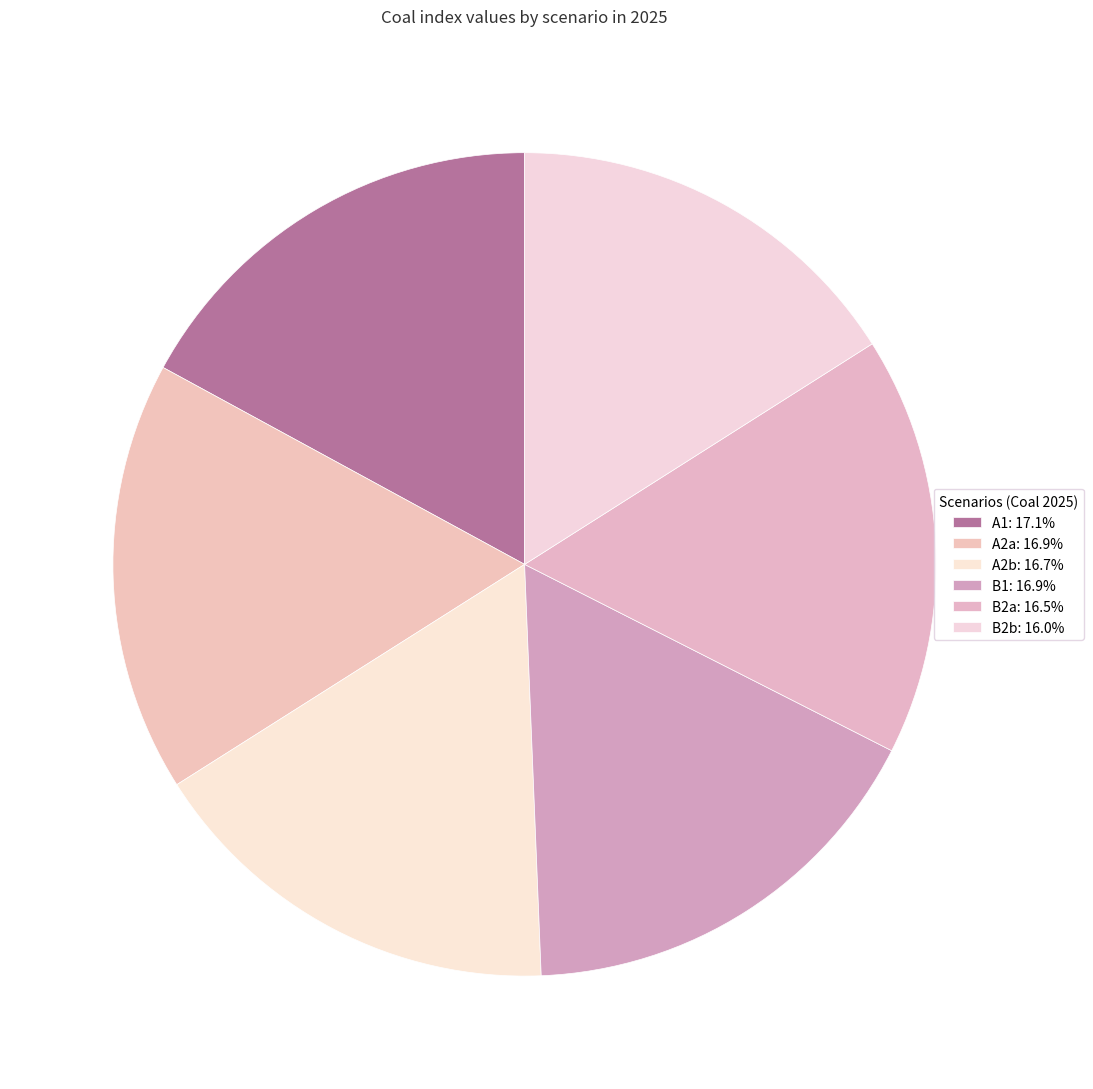

How many segments does this pie chart have?

6